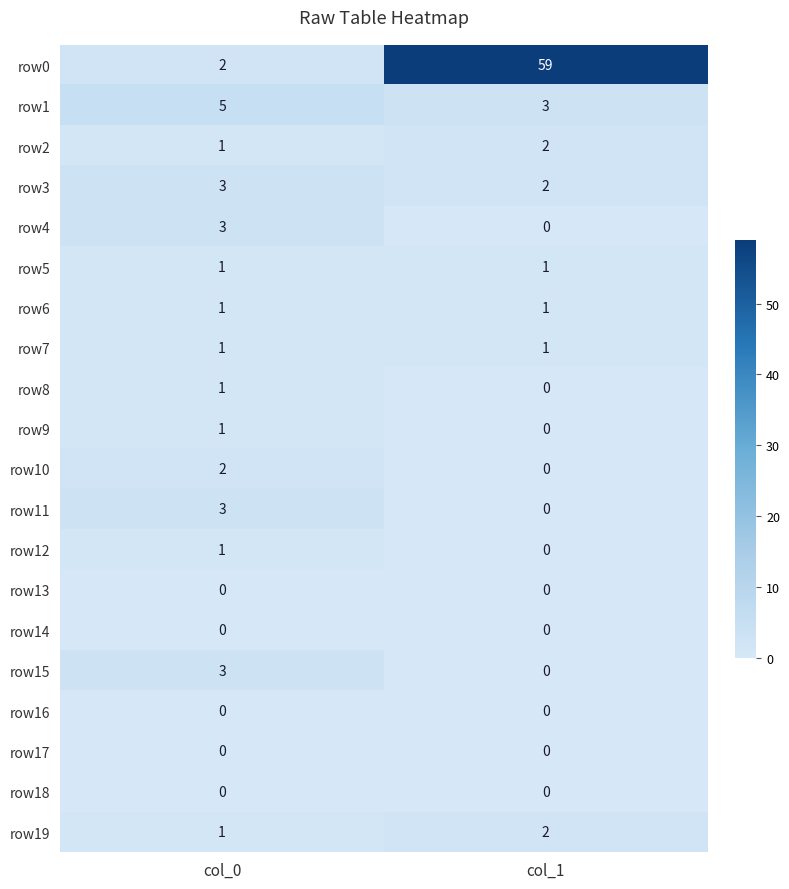

At which category is the sum across all series the highest?

col_1